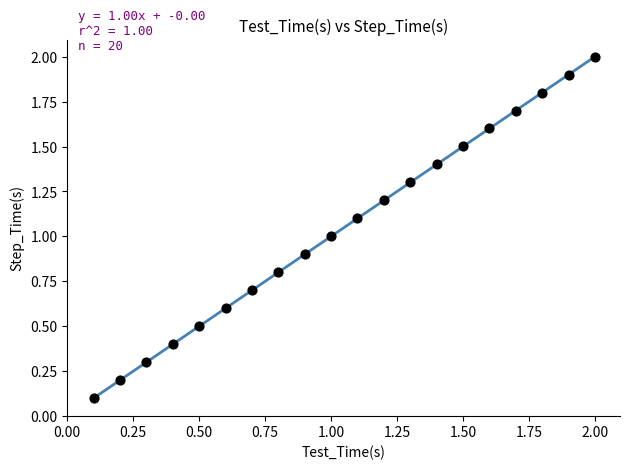

What is the range of X values (max minus min)?

1.9